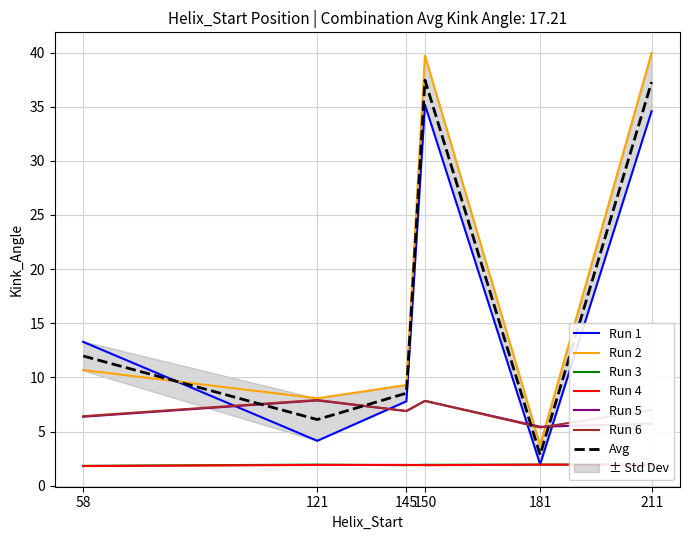

Reading right to left, transcribe all the data shown in this chart.

5uuoA Kink_Angle: 34.6	2.0	35.2	7.8	4.1	13.3
5uuoB Kink_Angle: 40.0	3.7	39.7	9.3	8.1	10.7
5uuoA n_radius: 1.9	1.9	1.9	1.9	1.9	1.8
5uuoB n_radius: 2.0	1.9	1.9	1.9	1.9	1.8
5uuoA Estimated_Error: 5.7	5.4	7.8	6.9	7.9	6.4
5uuoB Estimated_Error: 7.0	5.4	7.8	6.9	7.9	6.4